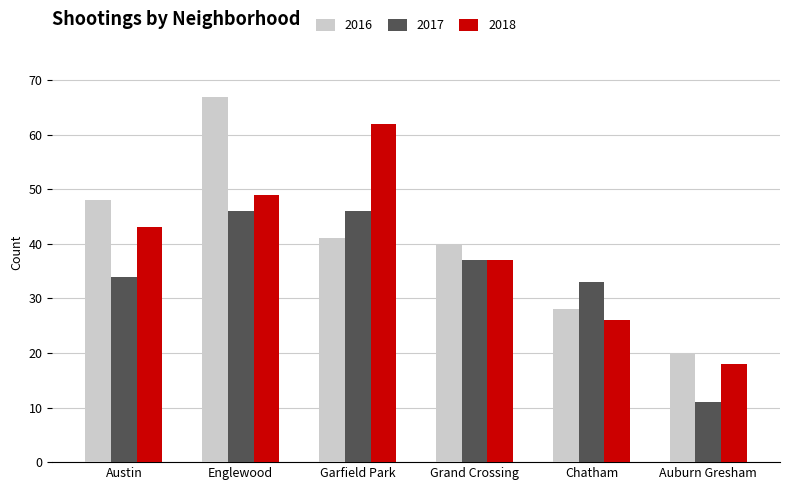

The 2017 series shows 11 at Auburn Gresham. True or false?

True